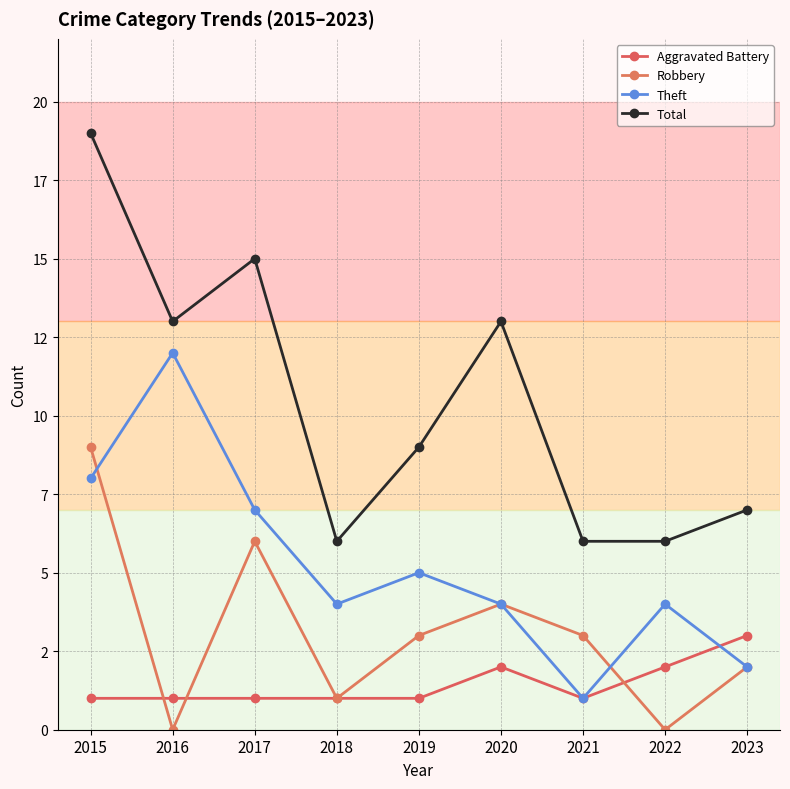

Is this an area chart (filled region under the line)?

No